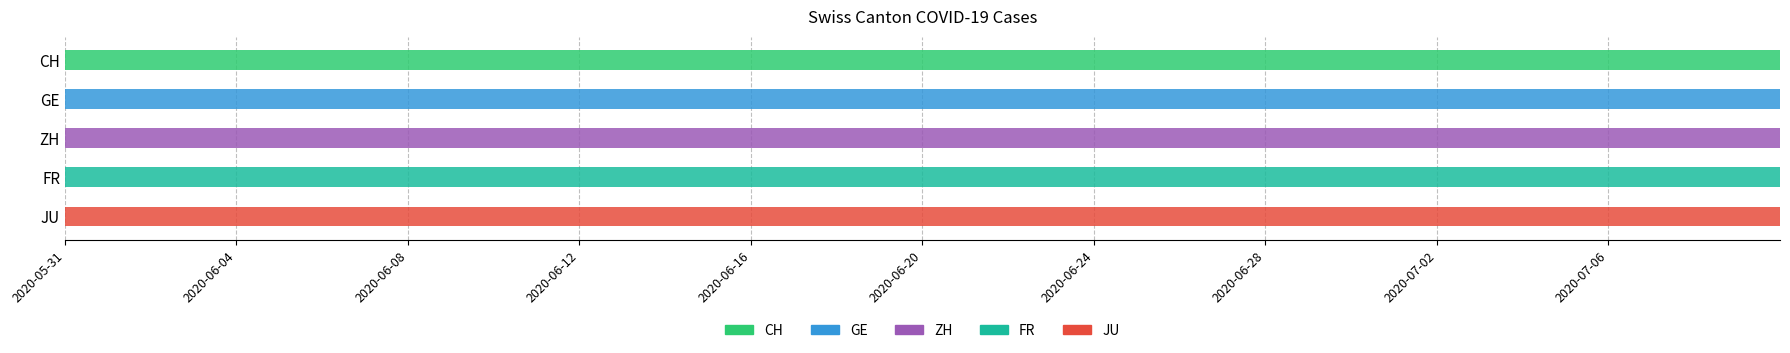

What is the total value across all series at 2020-06-06?

130